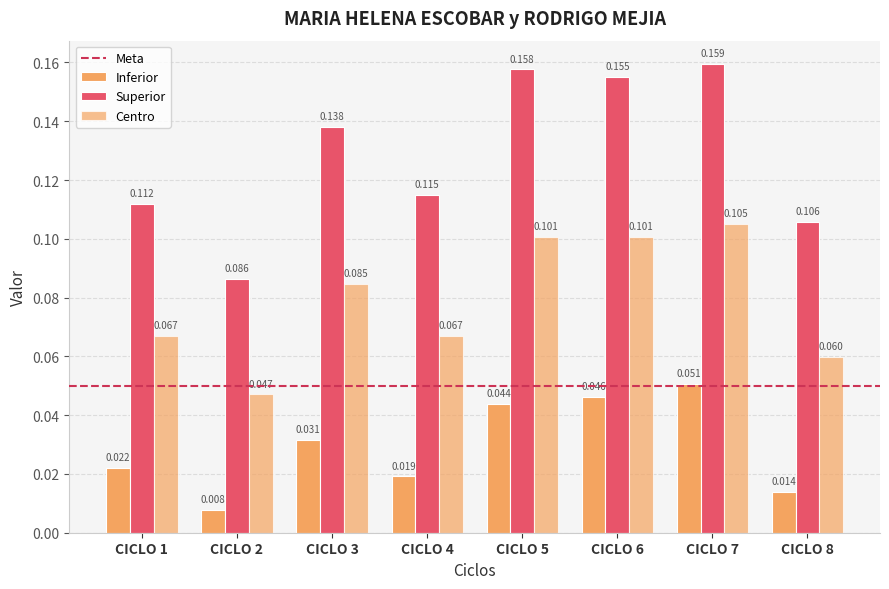

How many series are shown in this chart?

3